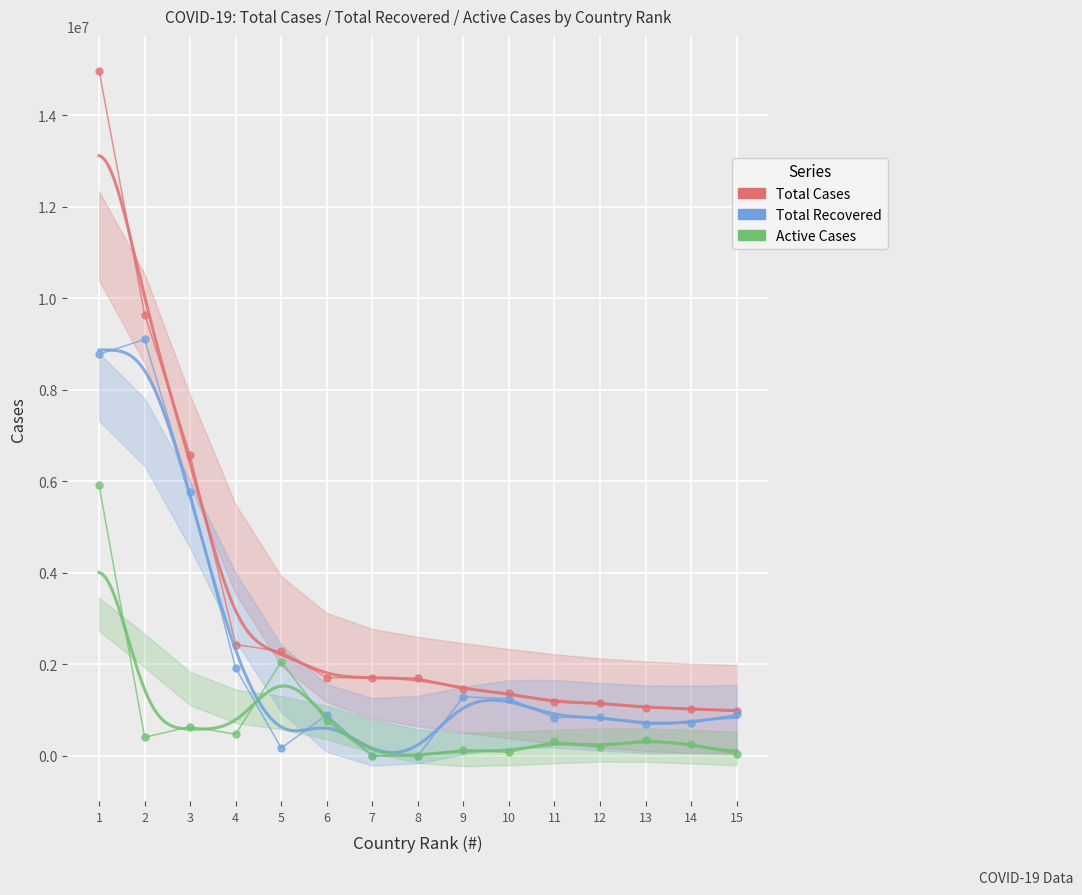

Where is the first local minimum for Active Cases?

2